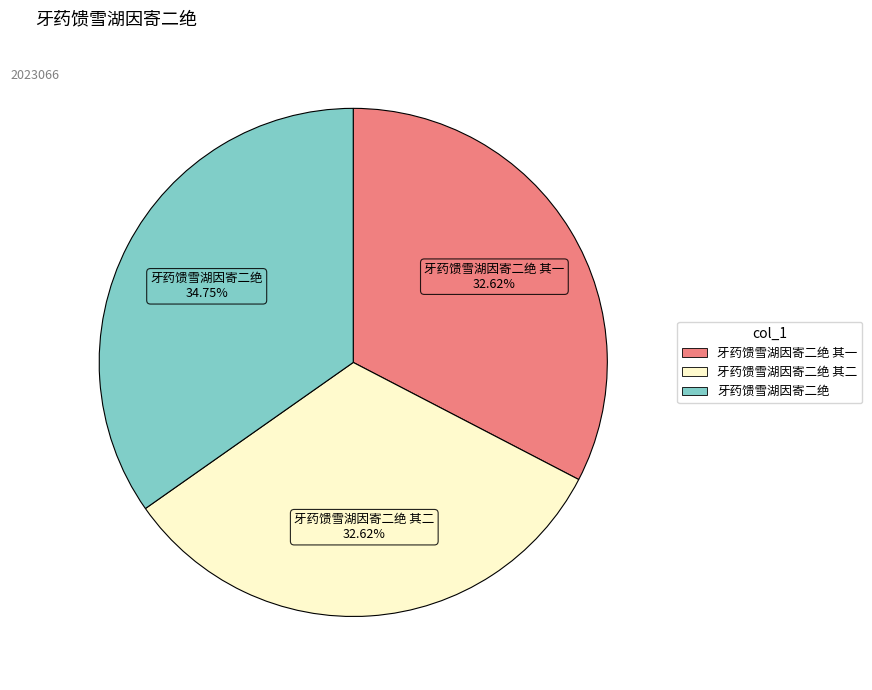

Is there a majority slice in this chart?

No